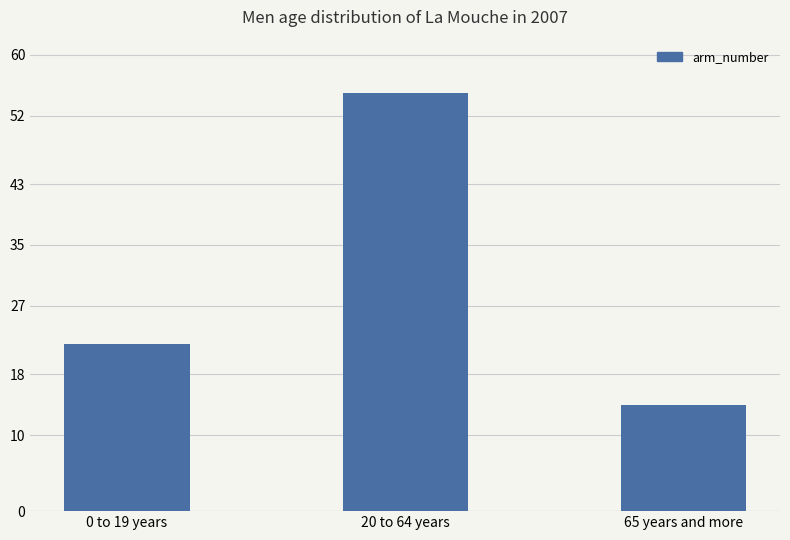

List the labels in order of value, largest first.

20 to 64 years, 0 to 19 years, 65 years and more